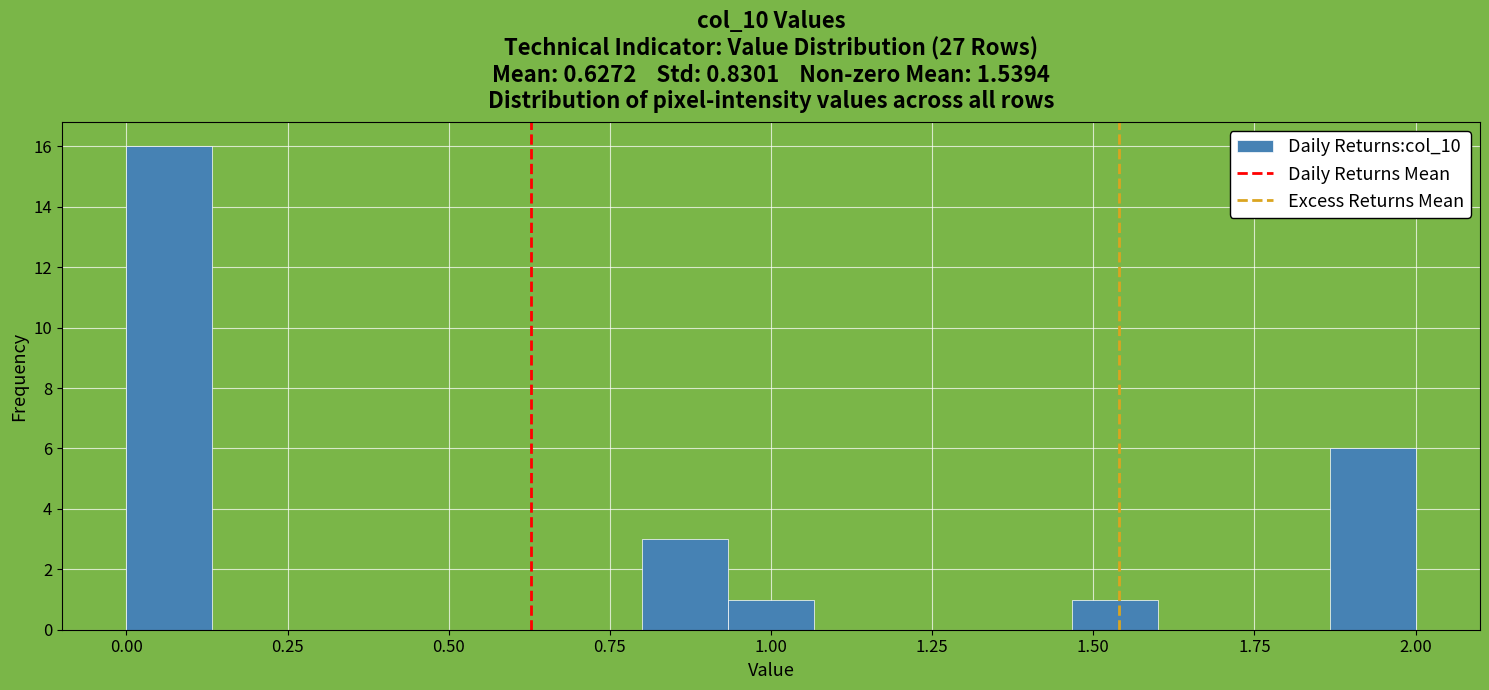

Read against the x-axis, roughly where is the centre of the tallest bar?

0.05